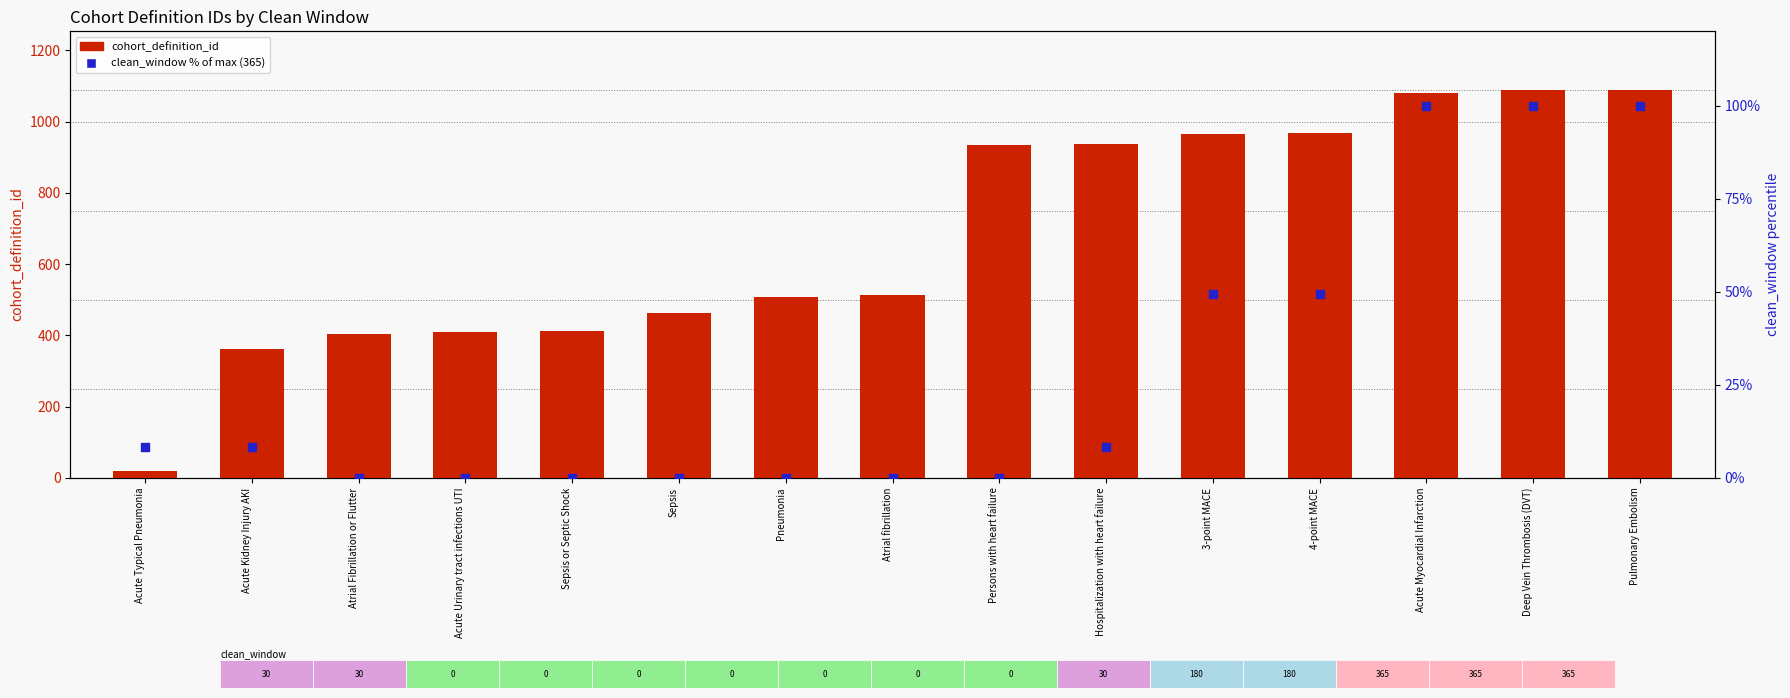

Which series has the largest total across all categories?

cohort_definition_id